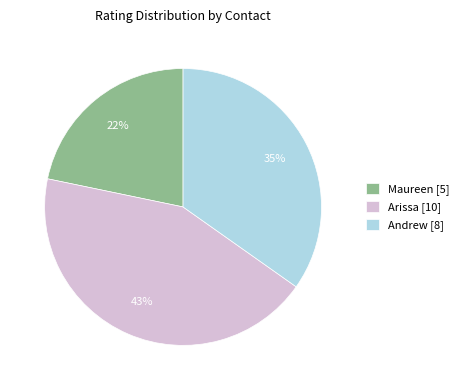

What percentage is the Andrew slice, to the nearest percent?

35%